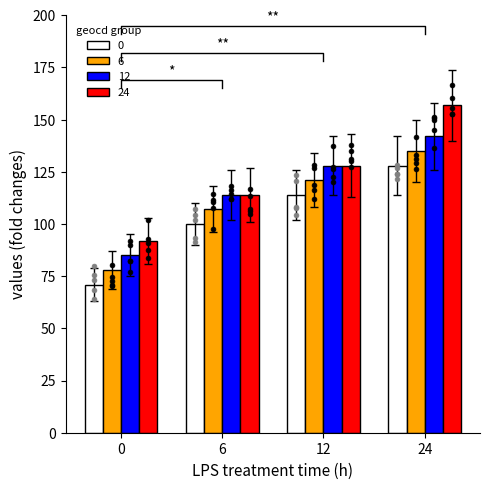

Which series has the largest total across all categories?

24